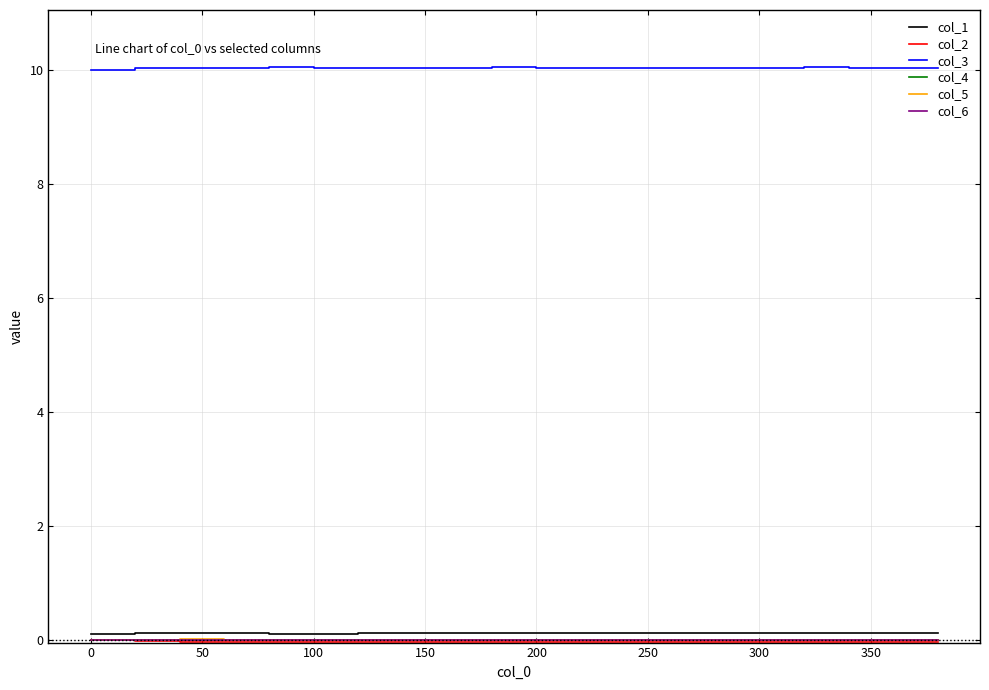

Which series has the largest total across all categories?

col_3